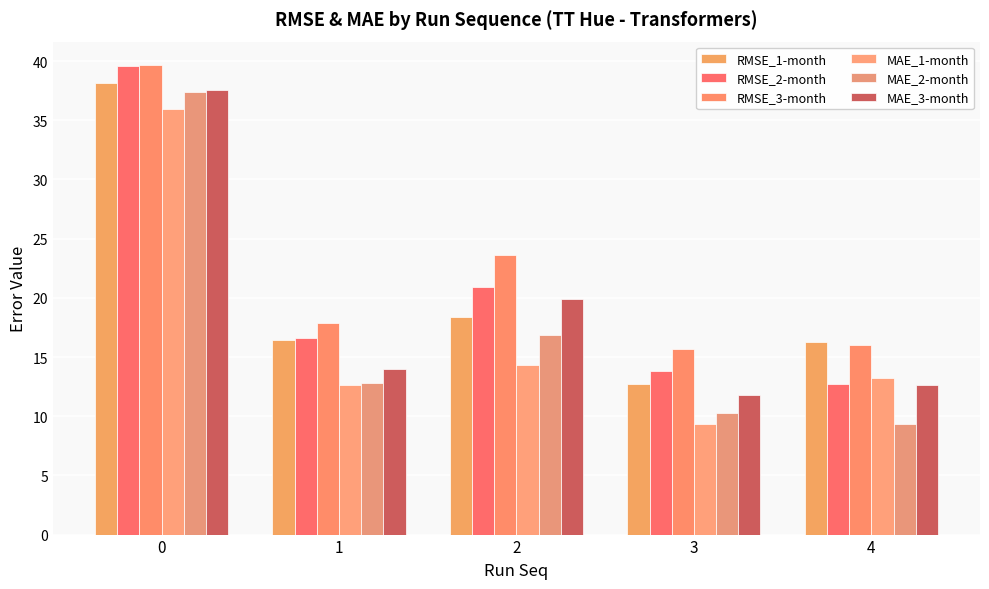

How many bars are there in total?

30